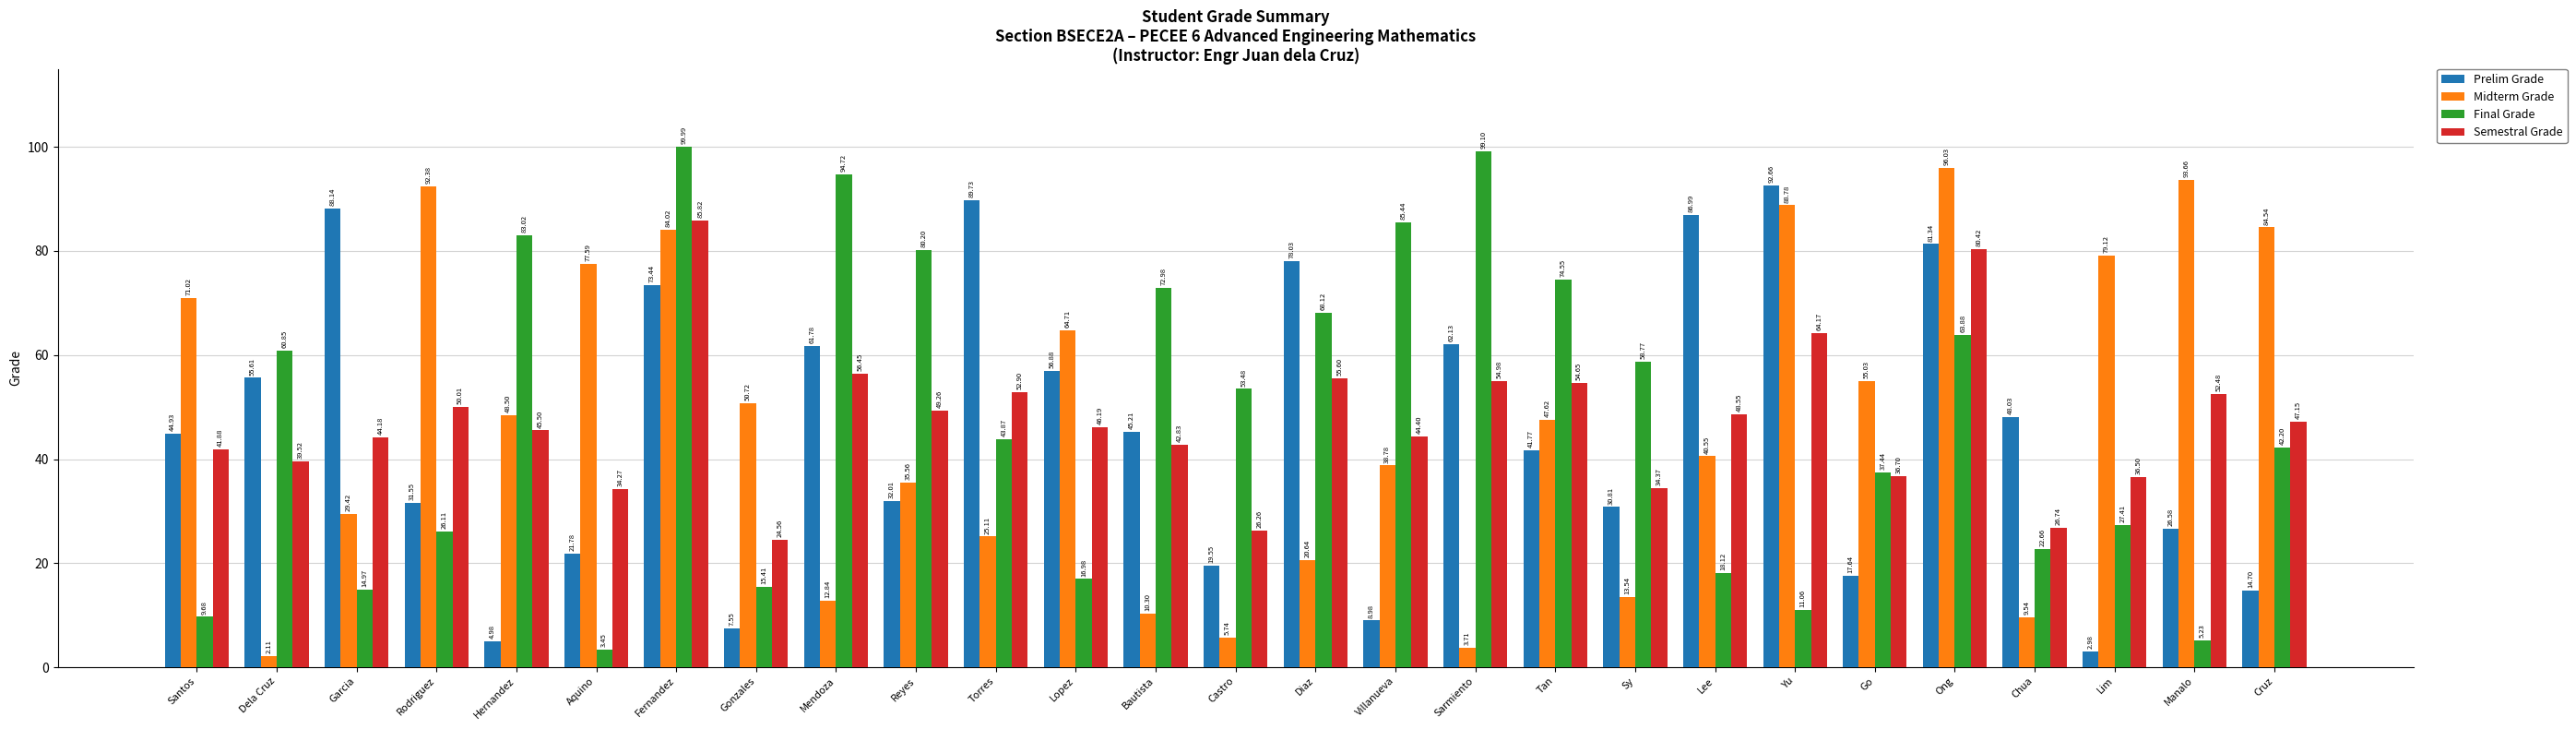

Which series has the widest spread of values?

Final Grade